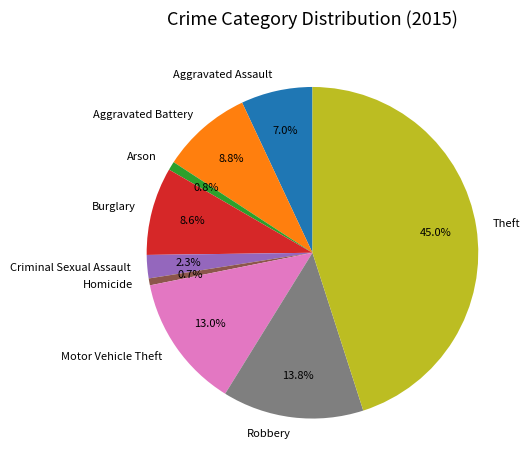

Which slice is the largest?

Theft